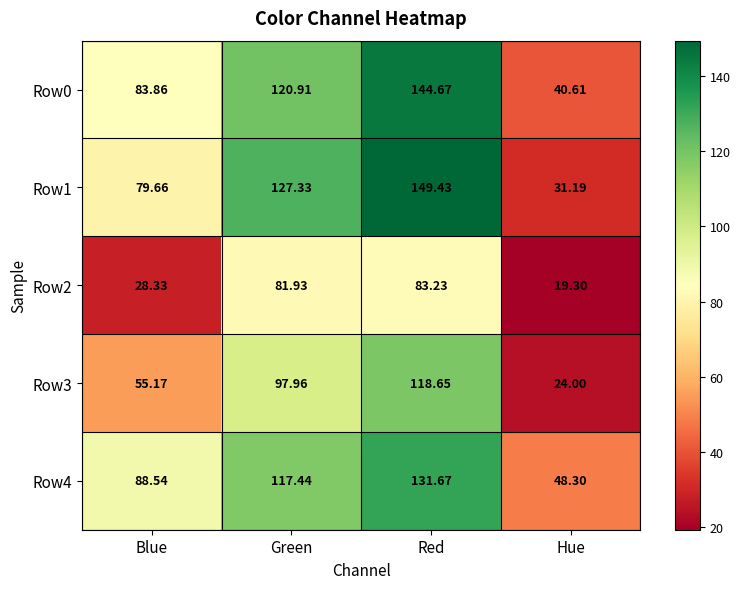

Is the value of Row3 at Hue greater than the value of Row1 at Hue?

No